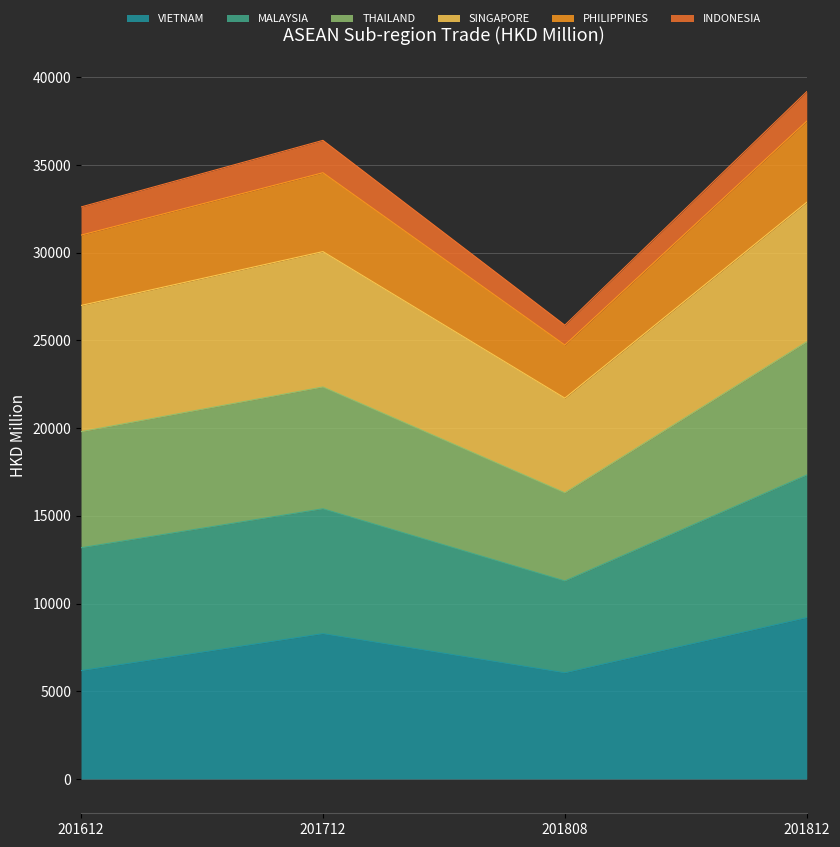

At which label is VIETNAM closest to 7622?

201712